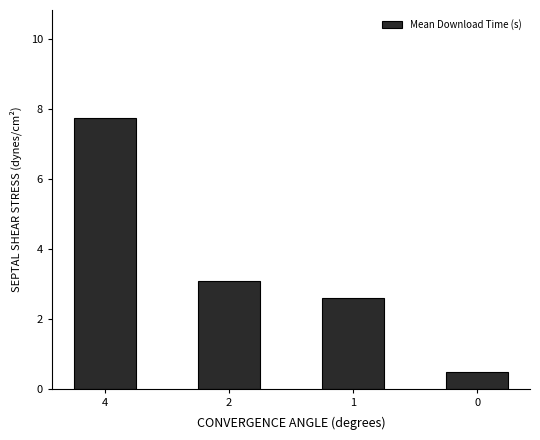

True or false: the data shows 4.6 at 1.

False